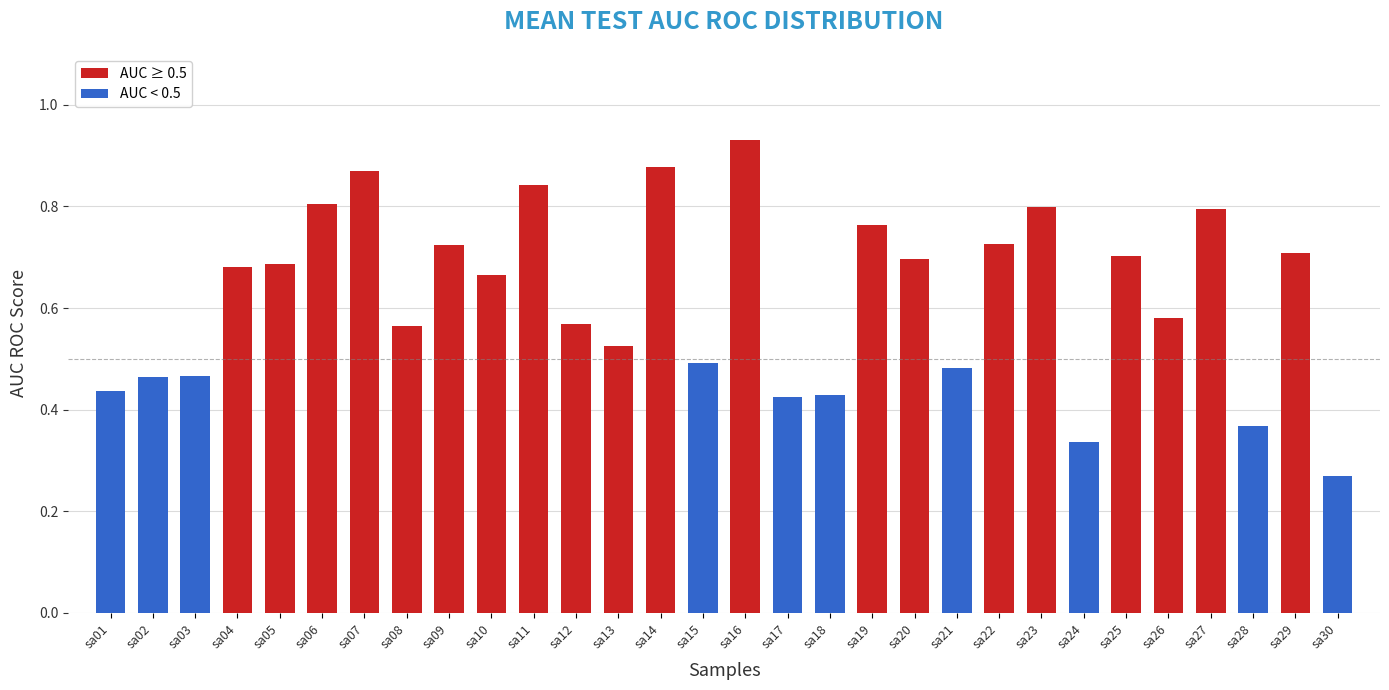

Which label corresponds to the largest value in the chart?

sa16